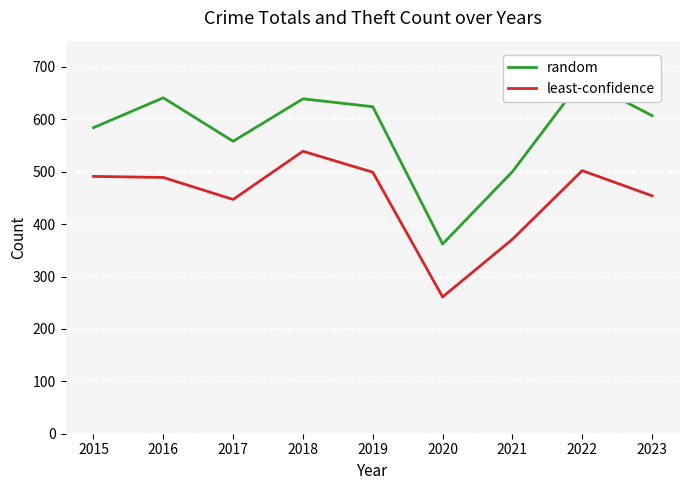

Which has a higher value, 2016 or 2019?

2016